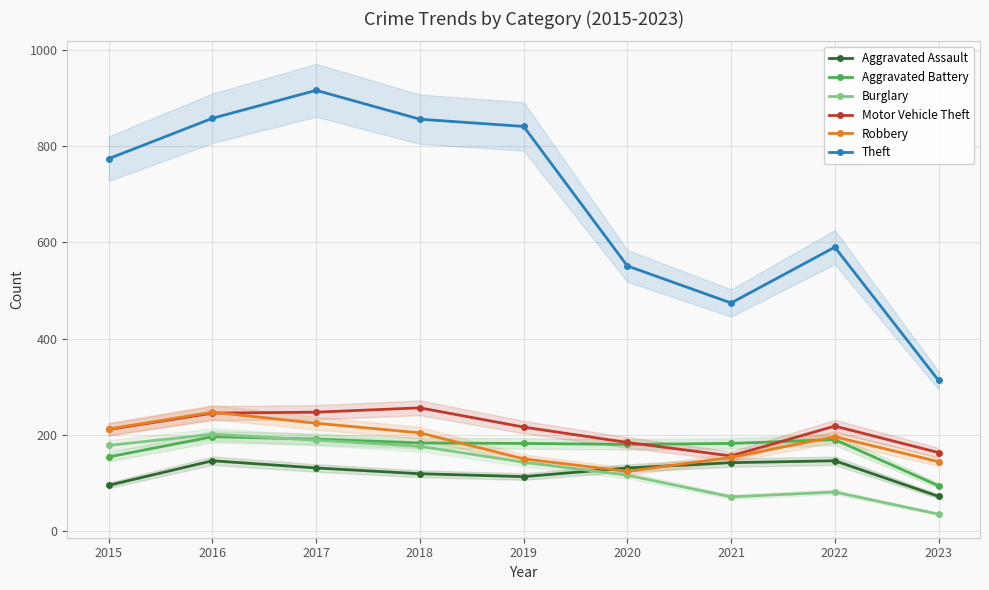

What is the value of the Aggravated Battery point at the 4th from the left?

183